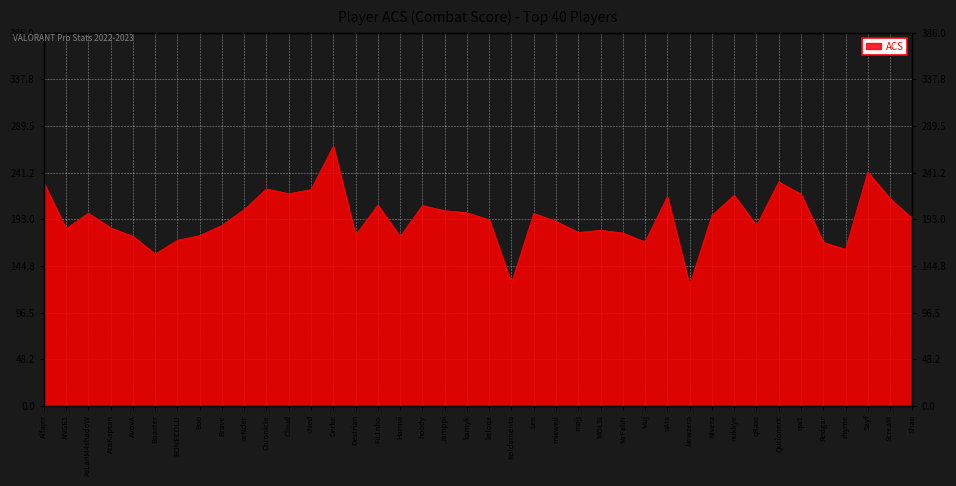

True or false: the data shows 184.2 at AtaKaptan.

True